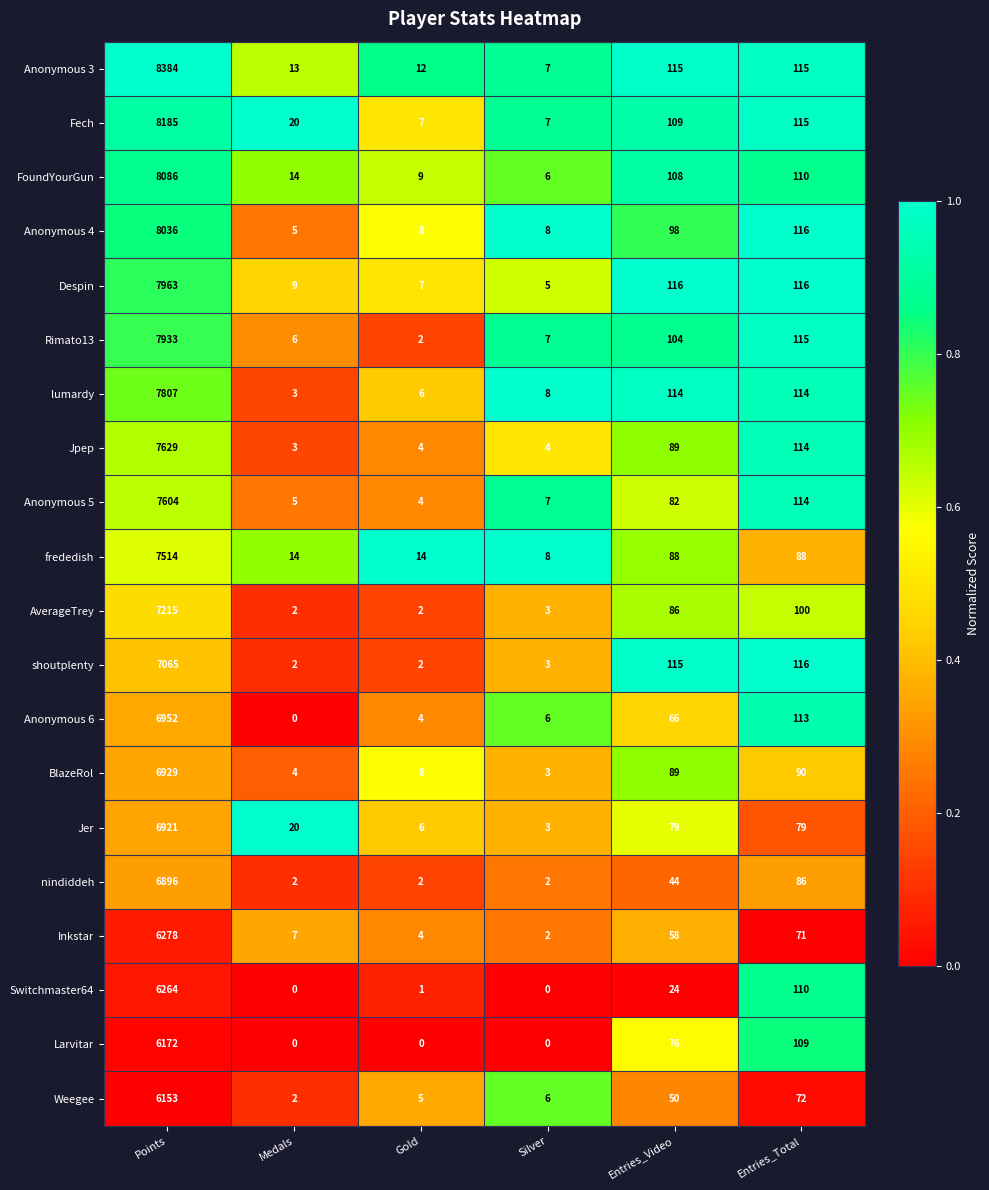

Between Points and Medals, which series saw the biggest shift?

Anonymous 3